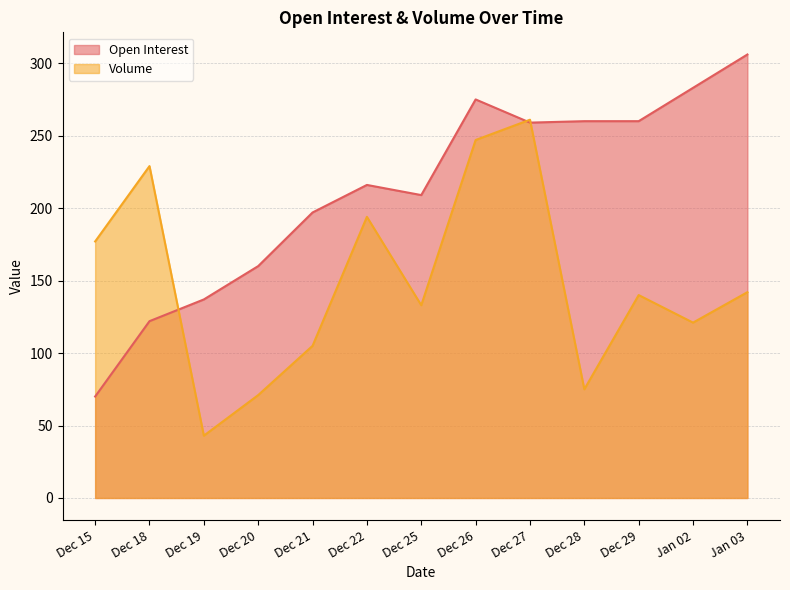

What is the average value of the Volume series?

149